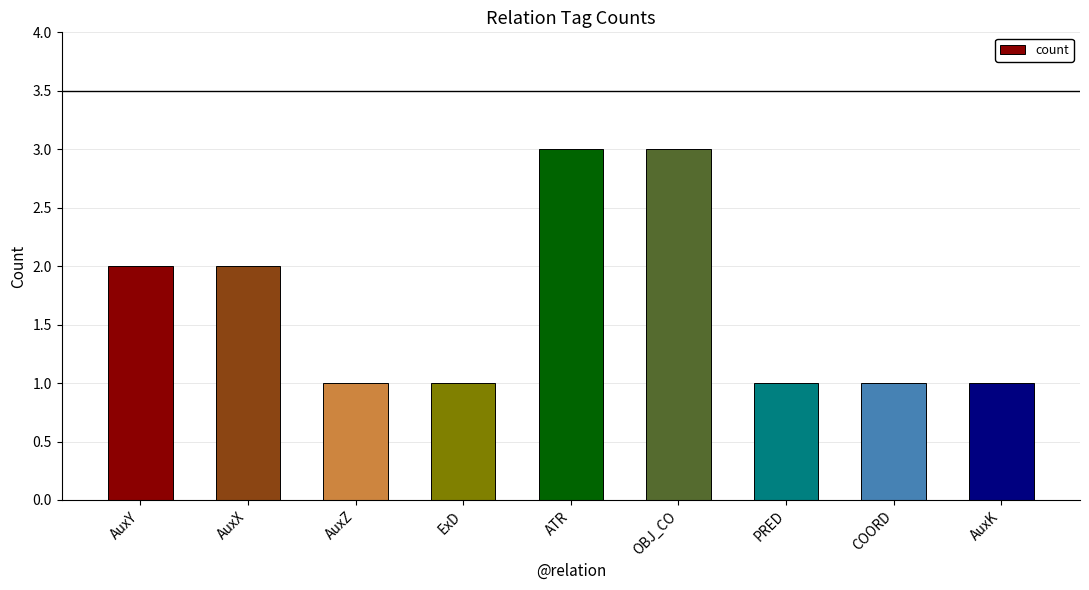

What is the greatest value displayed?

3